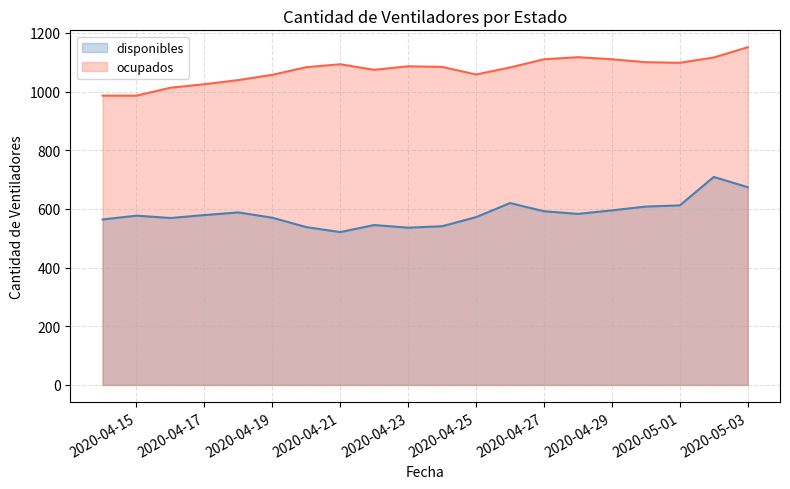

What value does the disponibles series have at 2020-04-29, to the nearest 10?

600